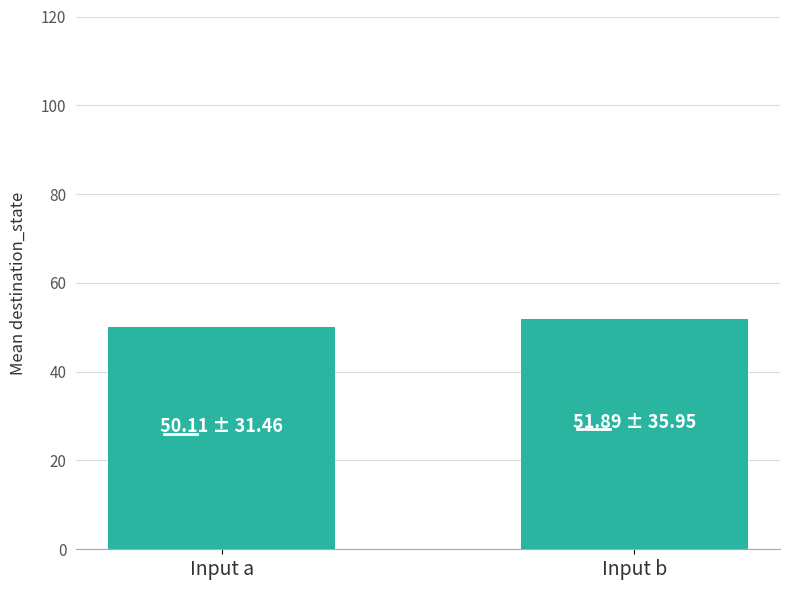

How many data points are less than 51?

1